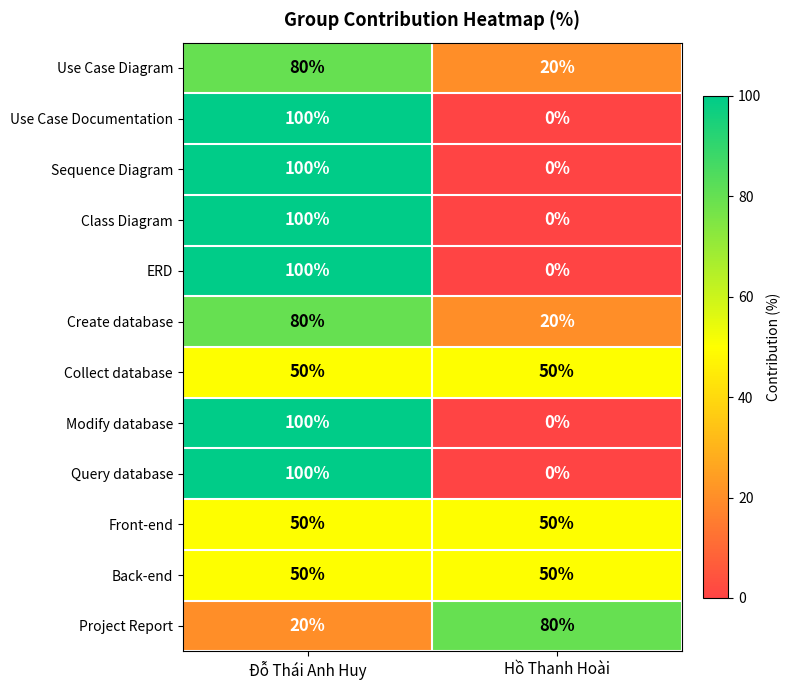

Rank the categories by Project Report value from highest to lowest.

Hồ Thanh Hoài, Đỗ Thái Anh Huy